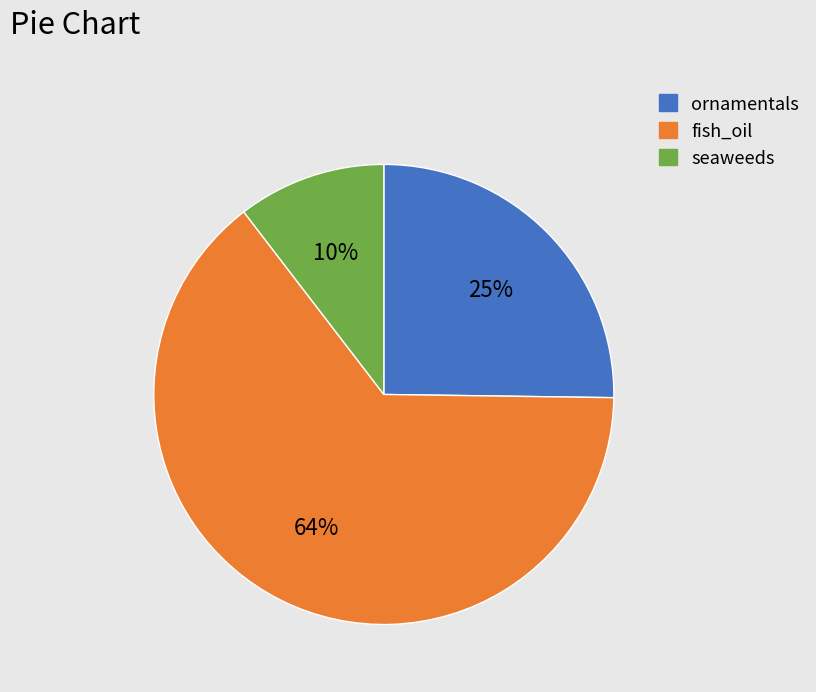

What is the largest slice in the pie chart?

fish_oil